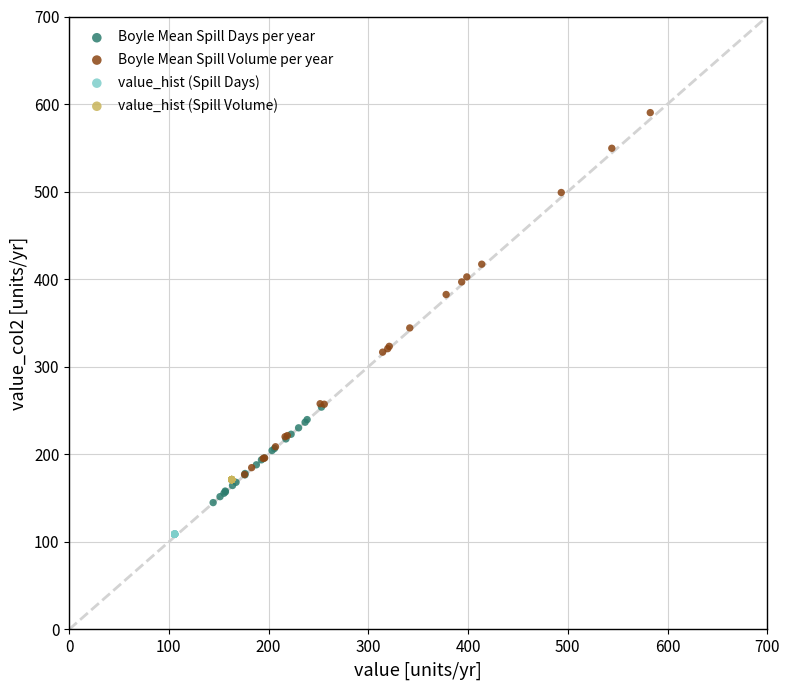

Which series reaches the minimum Y coordinate?

value_hist (Spill Days)